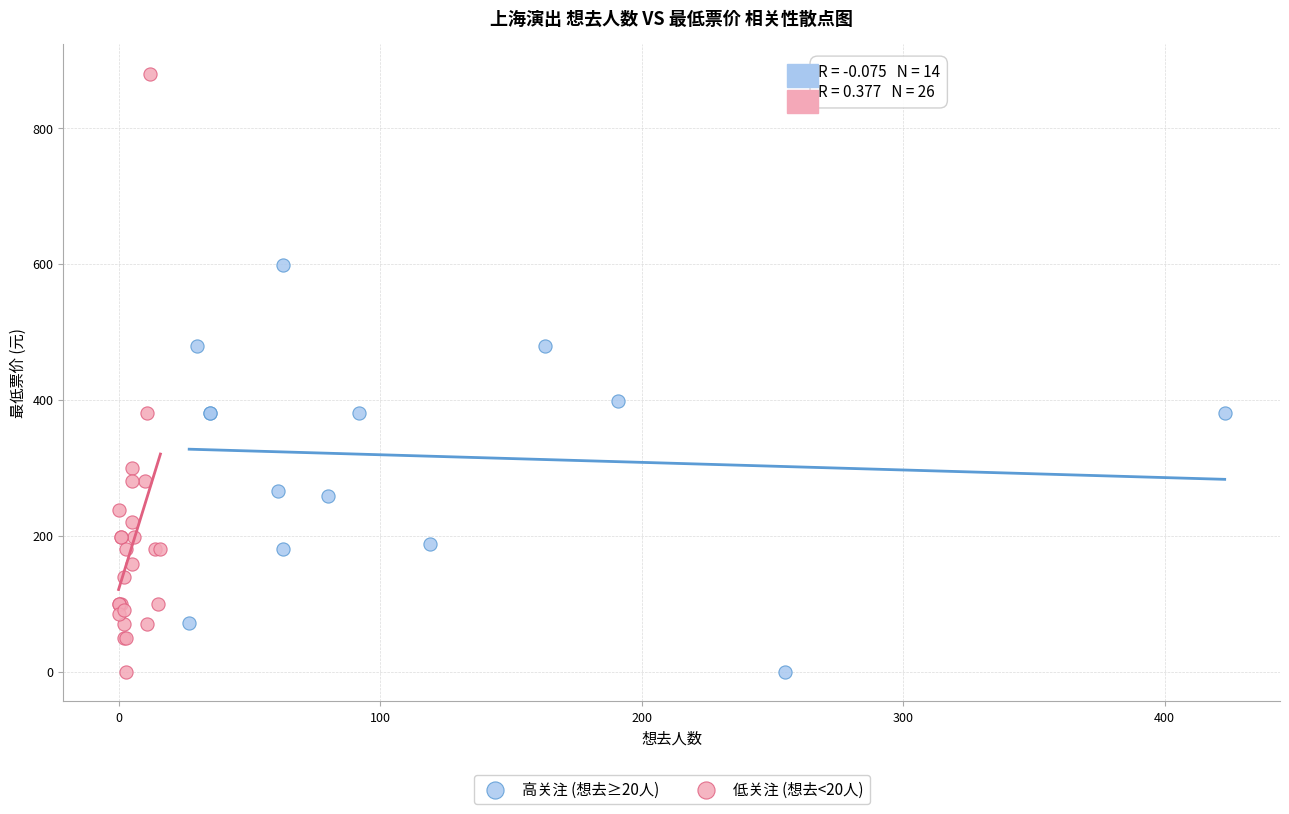

Which series reaches the maximum Y coordinate?

低关注 (想去<20人)